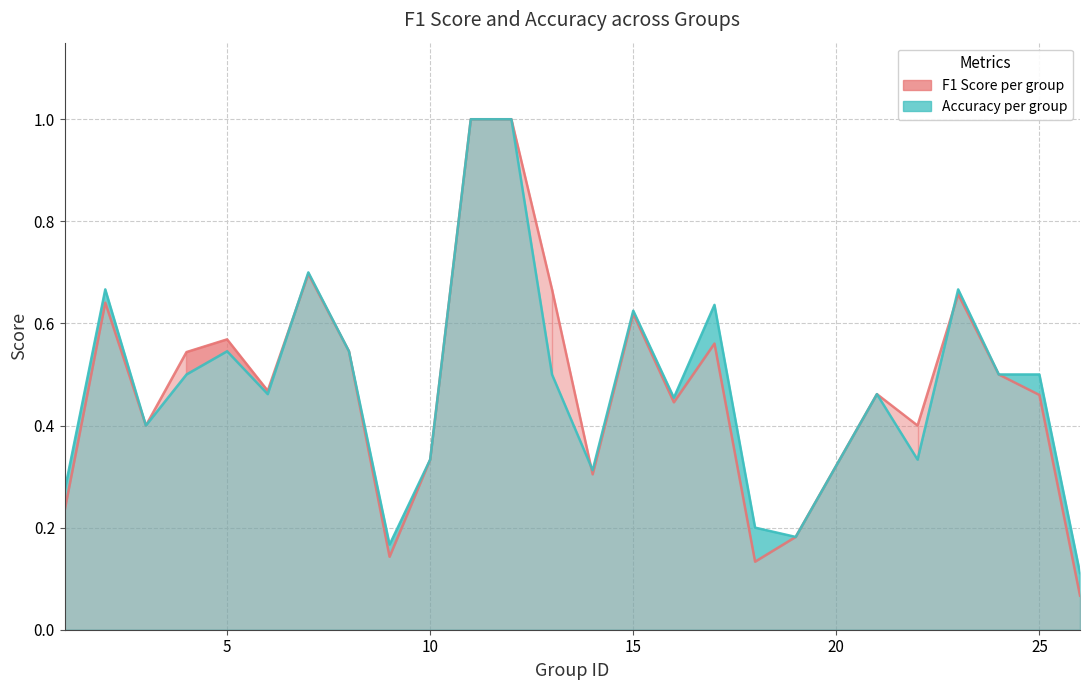

Which series changed the most between 8 and 17?

accuracy